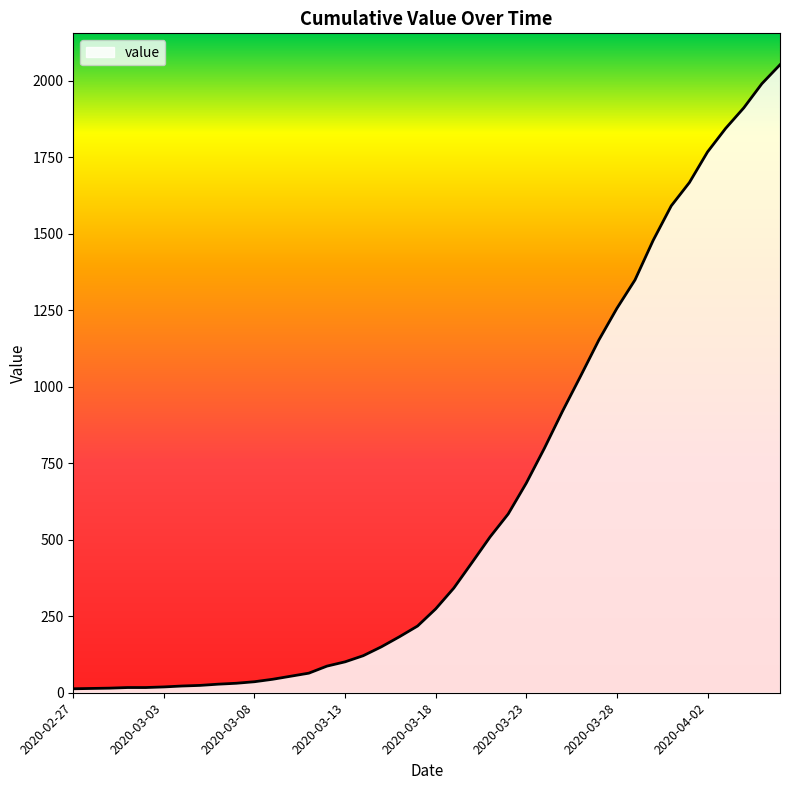

What is the greatest value displayed?

2052